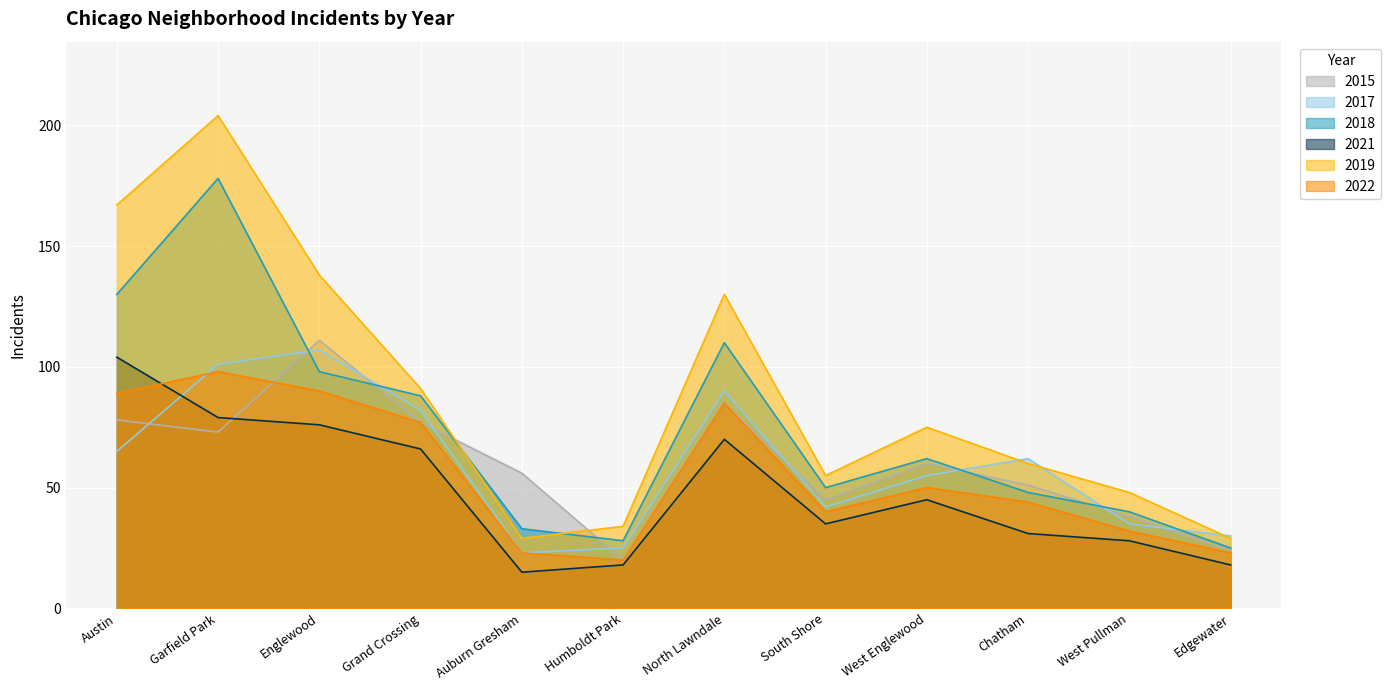

What are all the series names shown in the legend?

2015, 2017, 2018, 2021, 2019, 2022